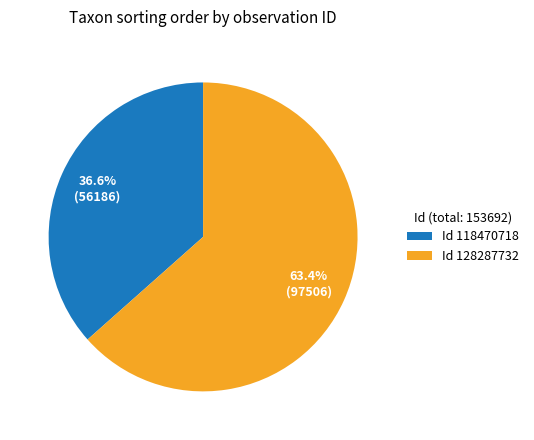

Count the number of slices in the pie.

2